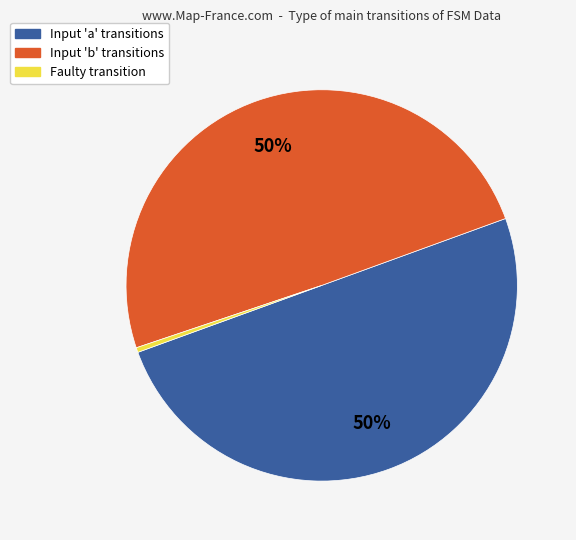

Which category has the smallest portion of the pie?

Faulty transition